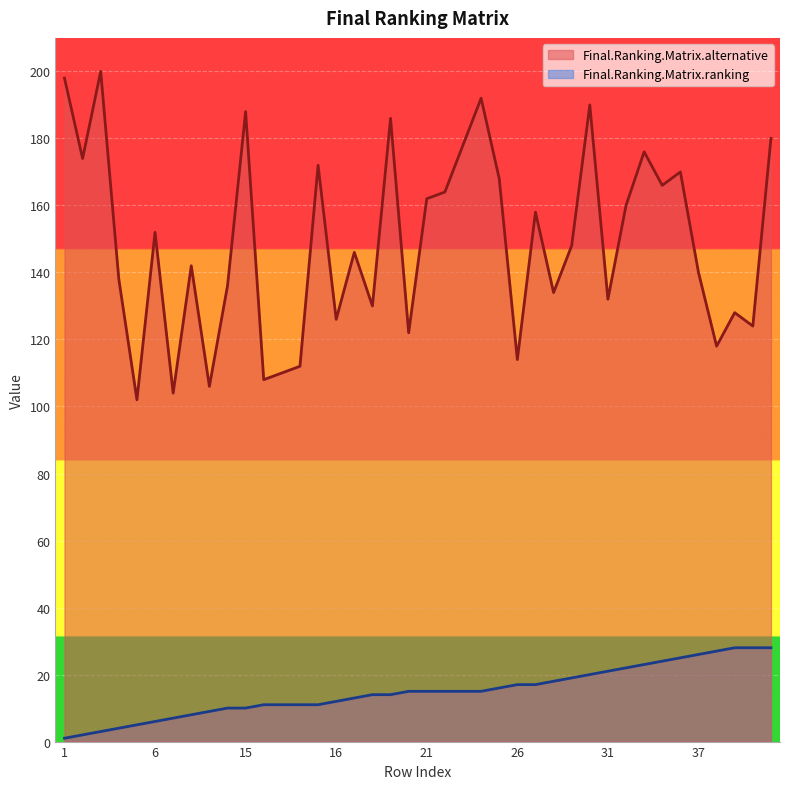

At which category is the sum across all series the highest?

30